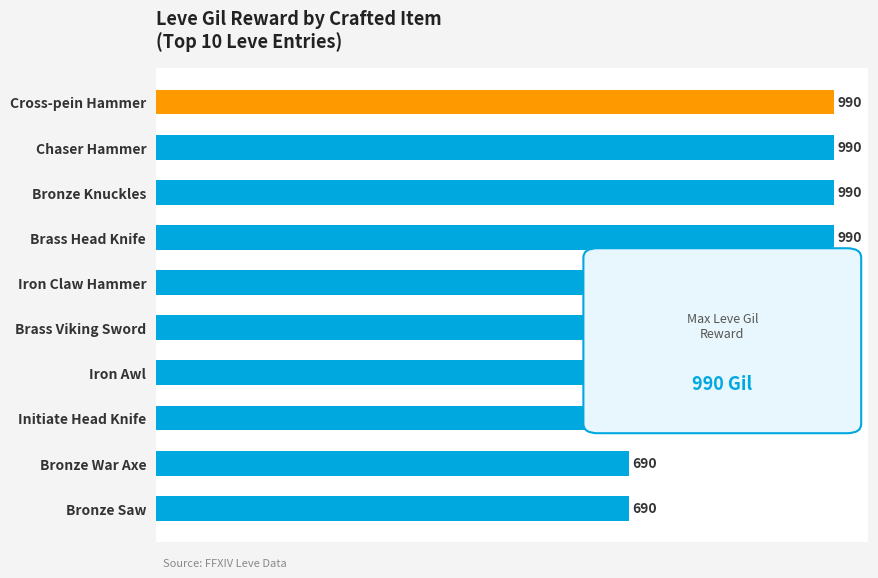

What is the label of the 8th bar from the top?

Initiate Head Knife